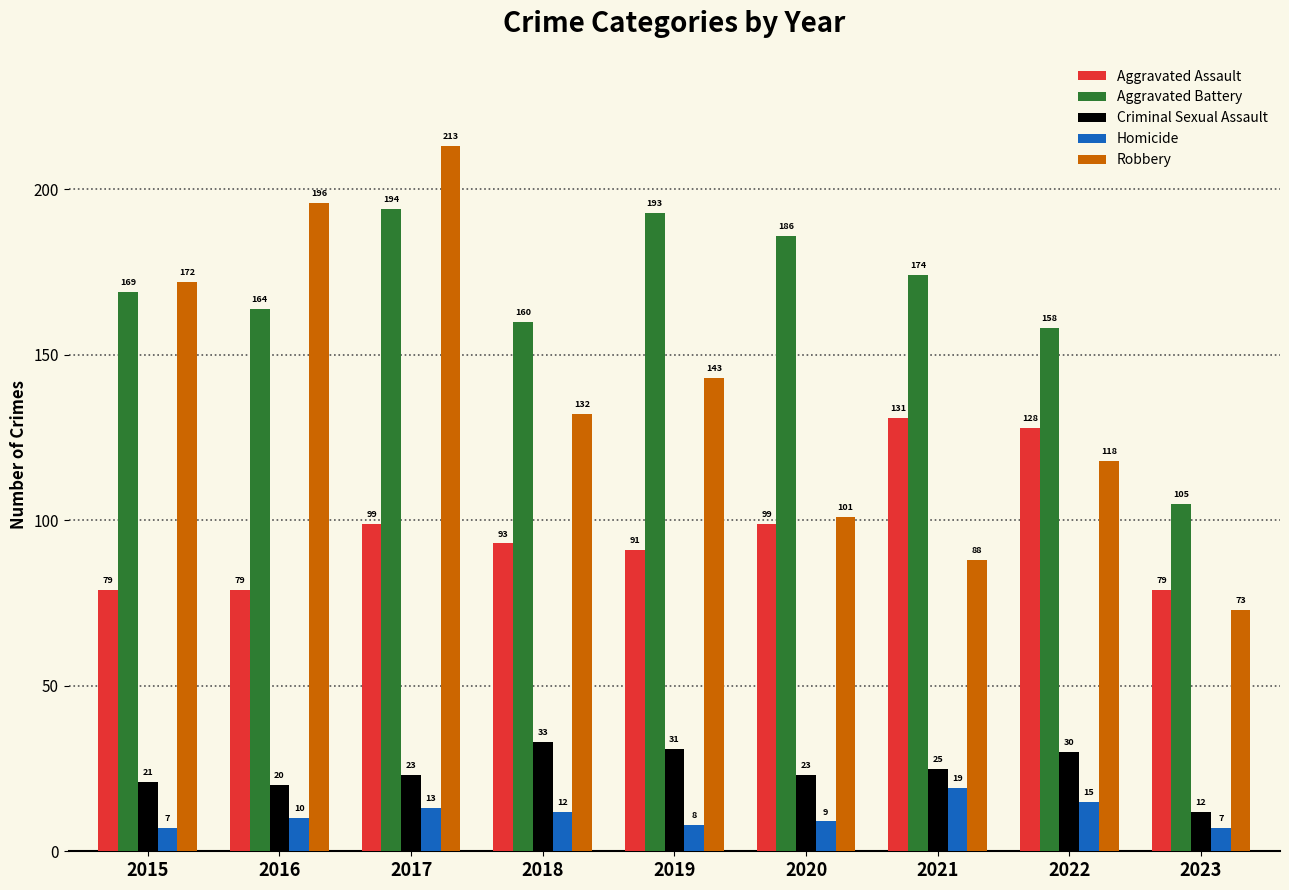

What is the spread (max minus min) of values at 2023?

98